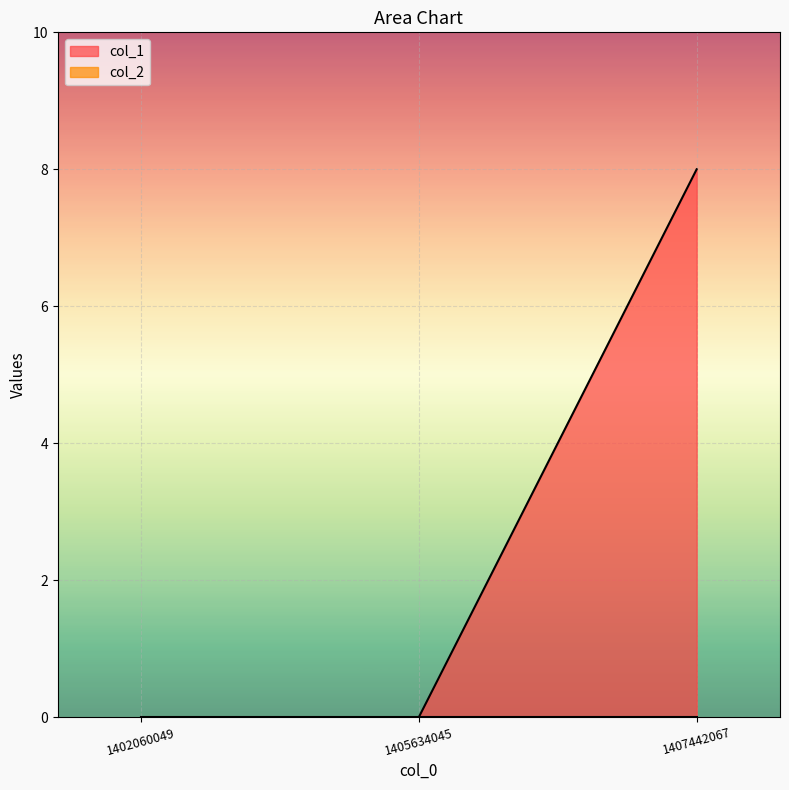

Reading left to right, transcribe all the data shown in this chart.

1402060049=0	1405634045=0	1407442067=8